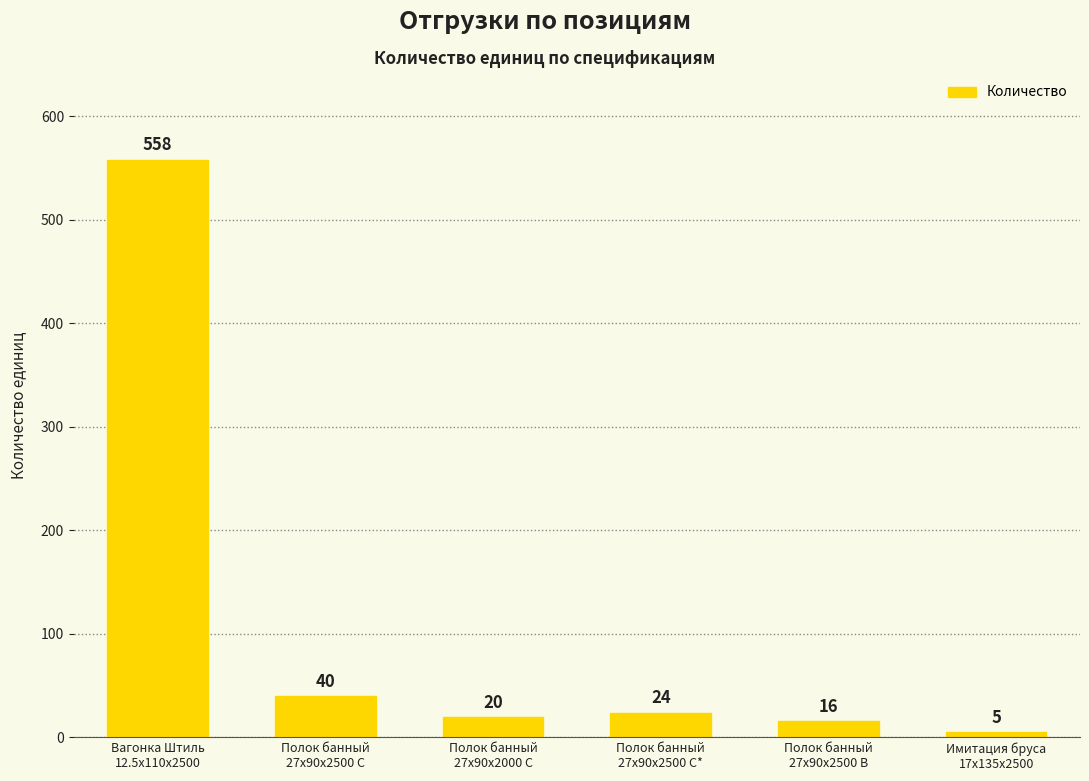

At which label is the value closest to 281?

Полок банный
27x90x2500 C